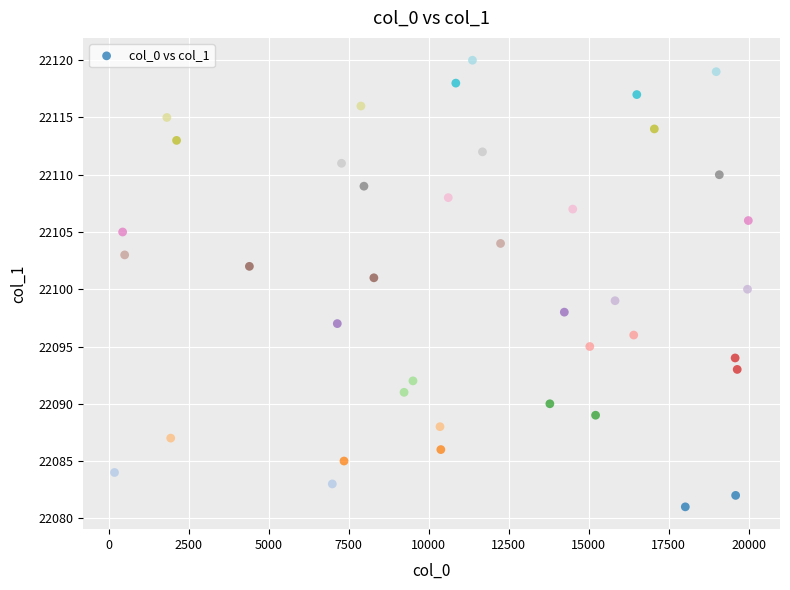

What is the range of X values (max minus min)?

19807